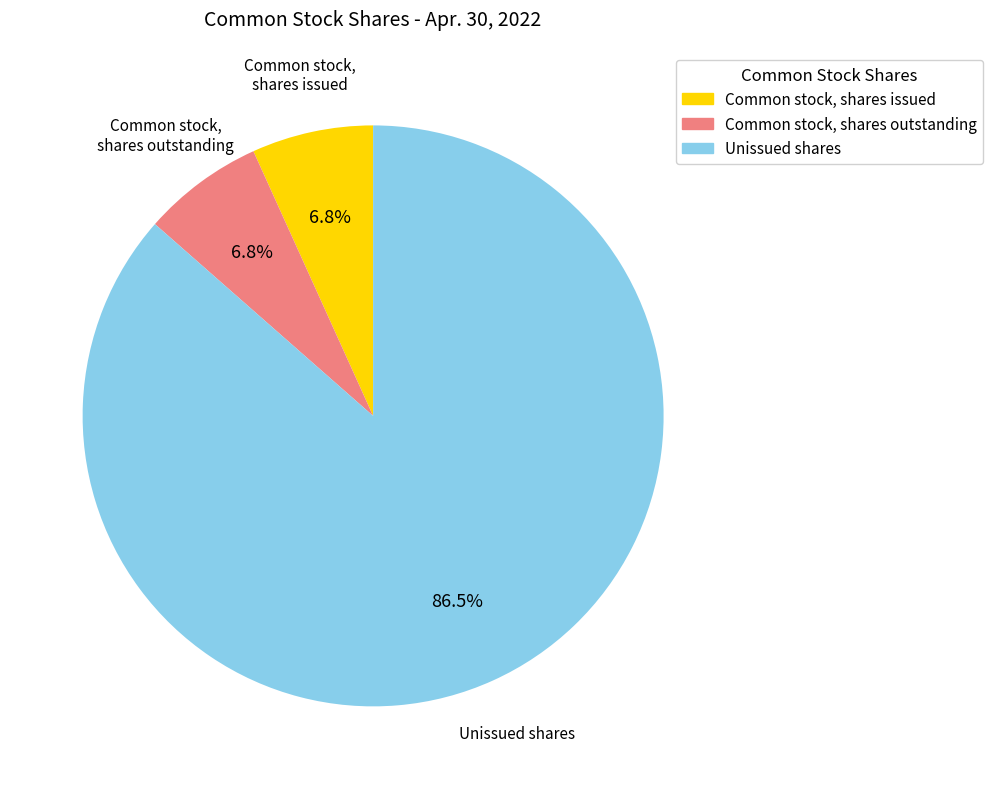

Which slice represents more than half of the pie?

Unissued shares